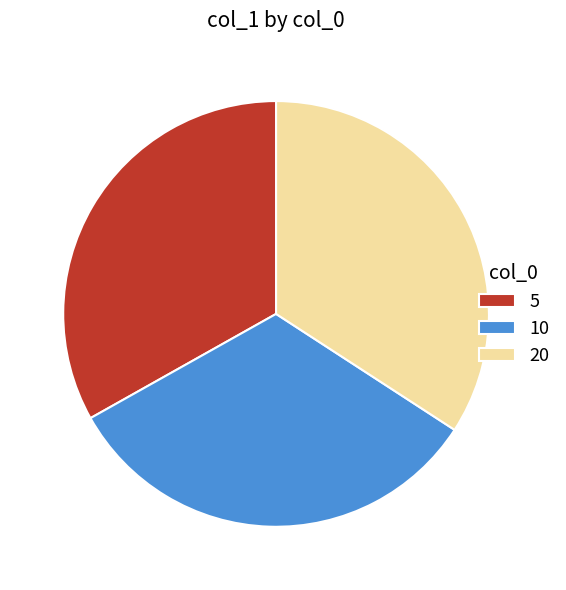

Do 10 and 5 together represent more than half of the pie?

Yes